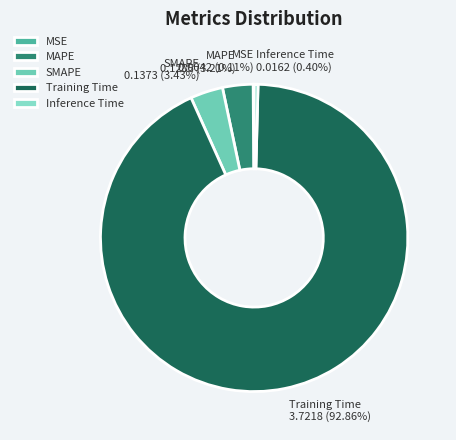

Is Training Time the majority of the pie?

Yes